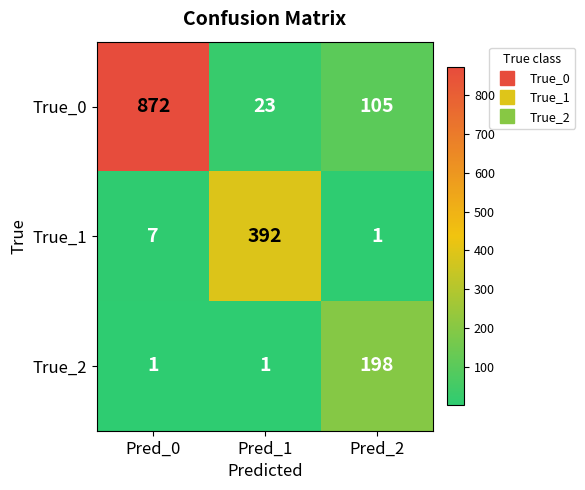

Which category has the highest value in the True_1 series?

Pred_1